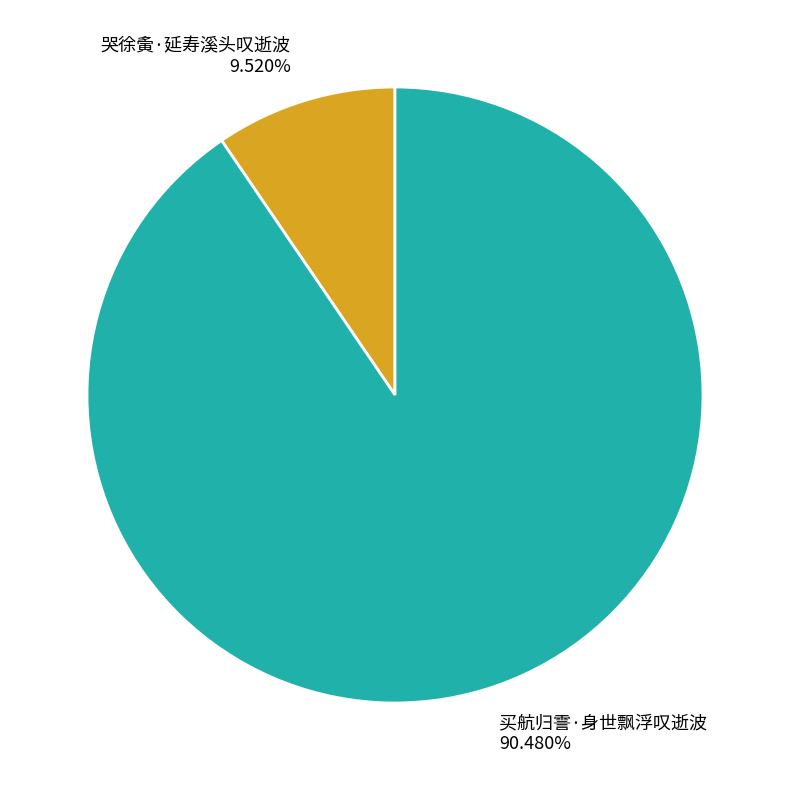

Is it true that 买航归霅·身世飘浮叹逝波 is 99% of the pie?

False